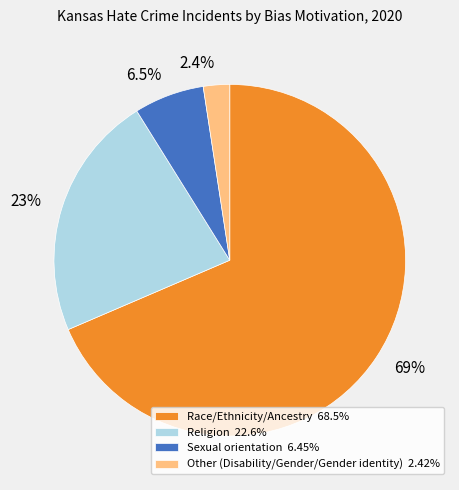

Which slice is the smallest?

Other (Disability/Gender/Gender identity)